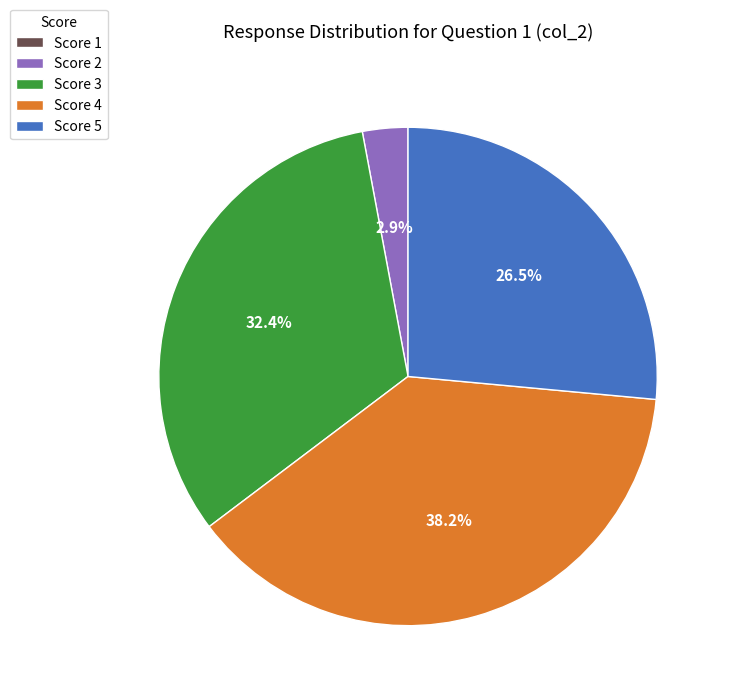

Is there any slice that represents more than half of the pie?

No